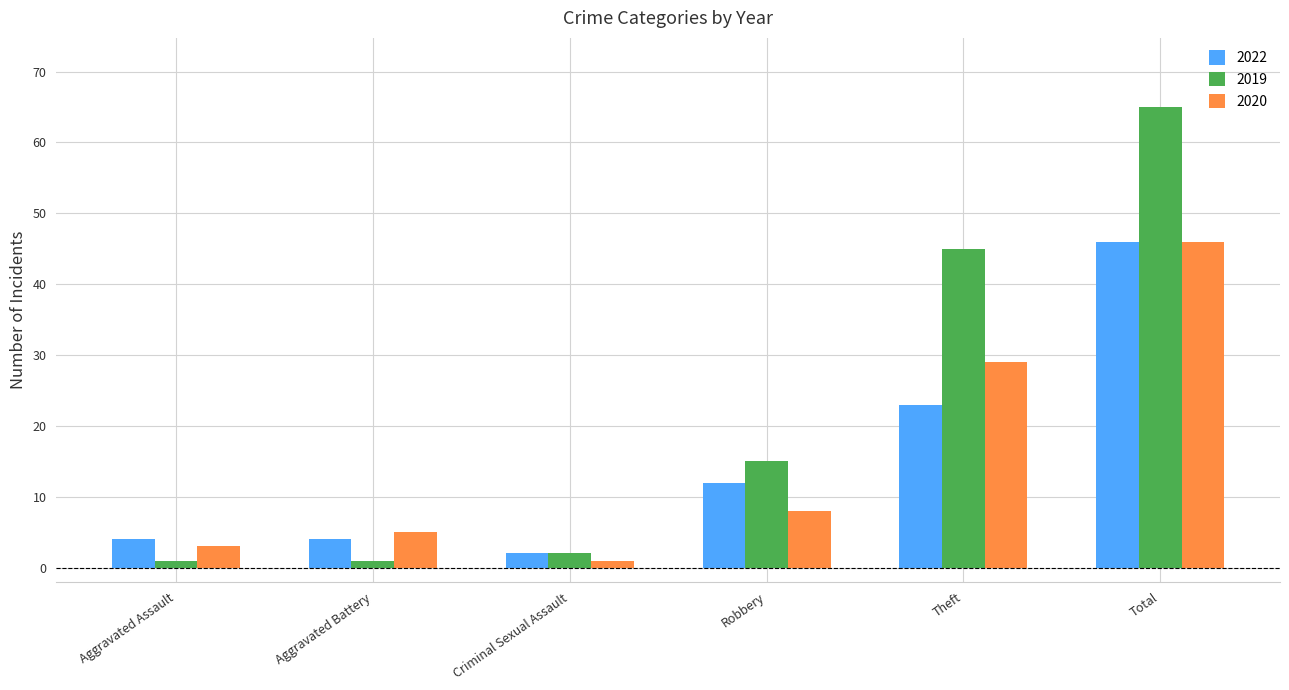

What is the value of the 2019 bar at the 6th from the left?

65